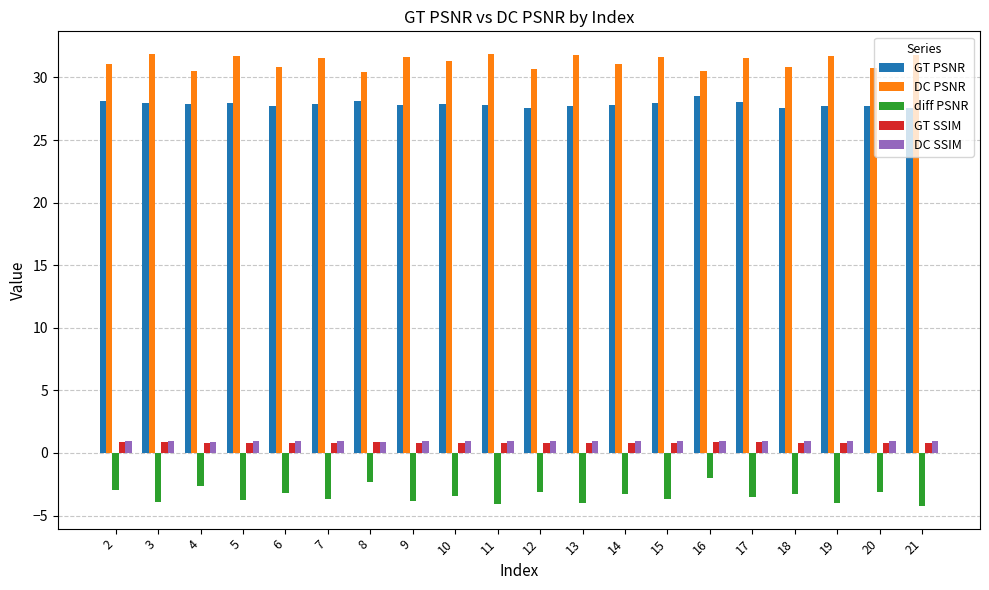

What is the sum of the GT SSIM values at 13 and 18?

1.7